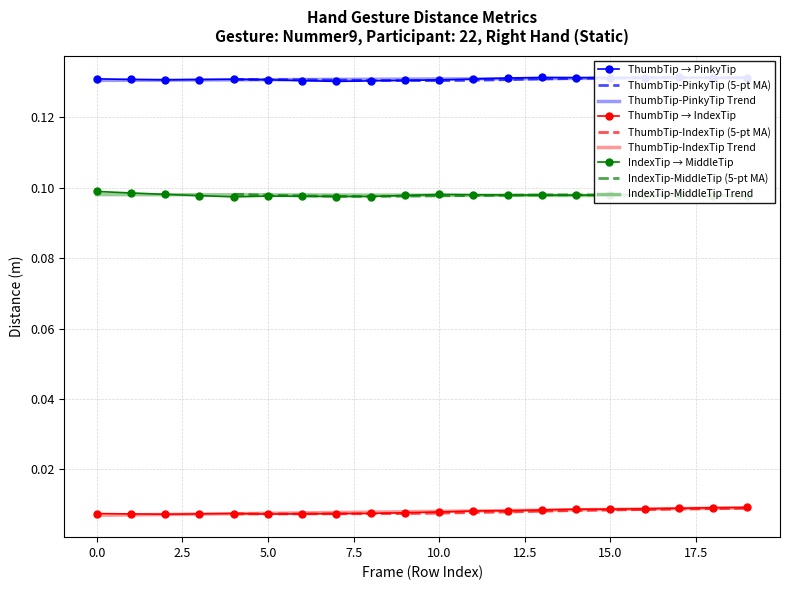

True or false: Dist.IndexTip.MiddleTip and Dist.ThumbTip.PinkyTip cross at least once.

False